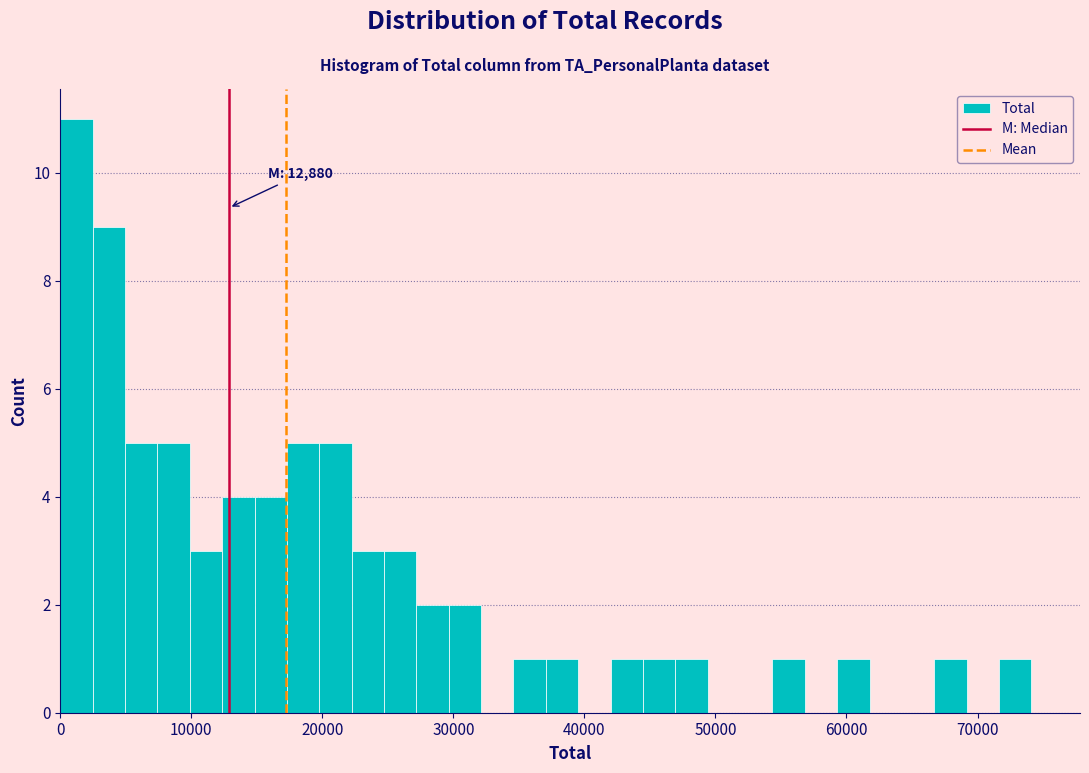

Read against the x-axis, roughly where is the centre of the tallest bar?

1000